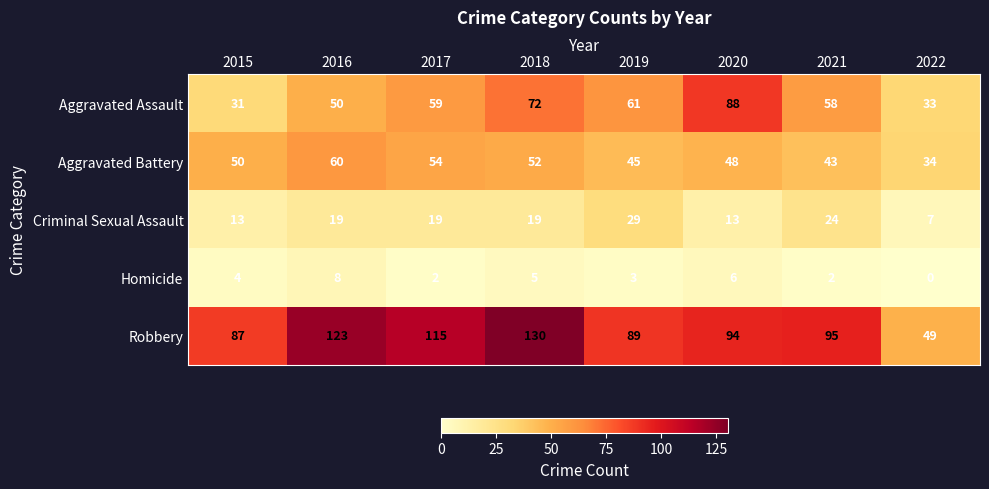

Which series has the widest spread of values?

Robbery